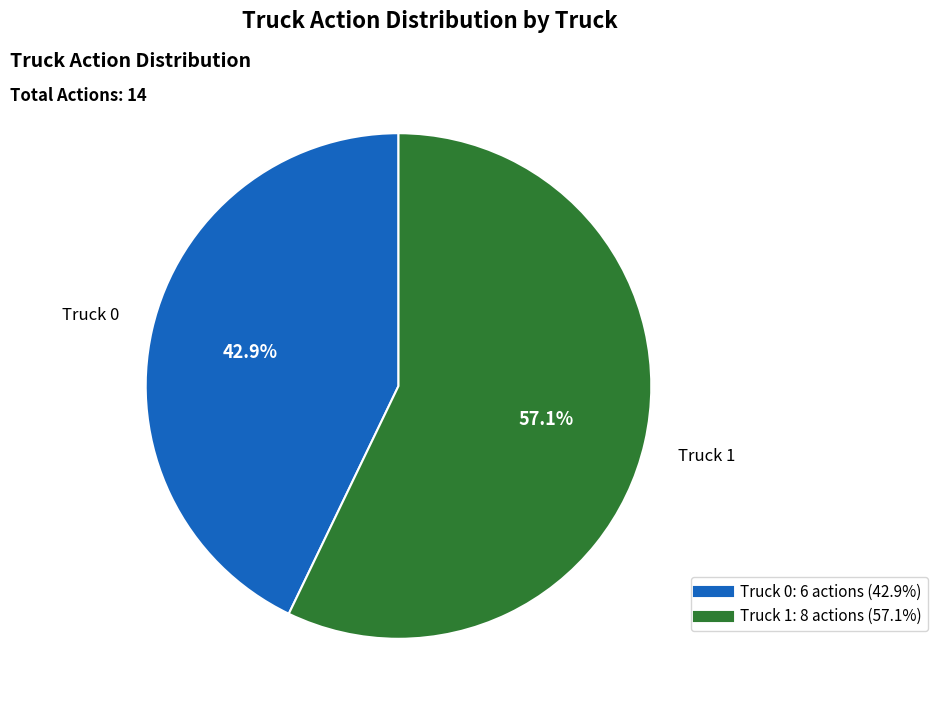

Approximately how many times larger is the value at Truck 1 compared to Truck 0?

1.3